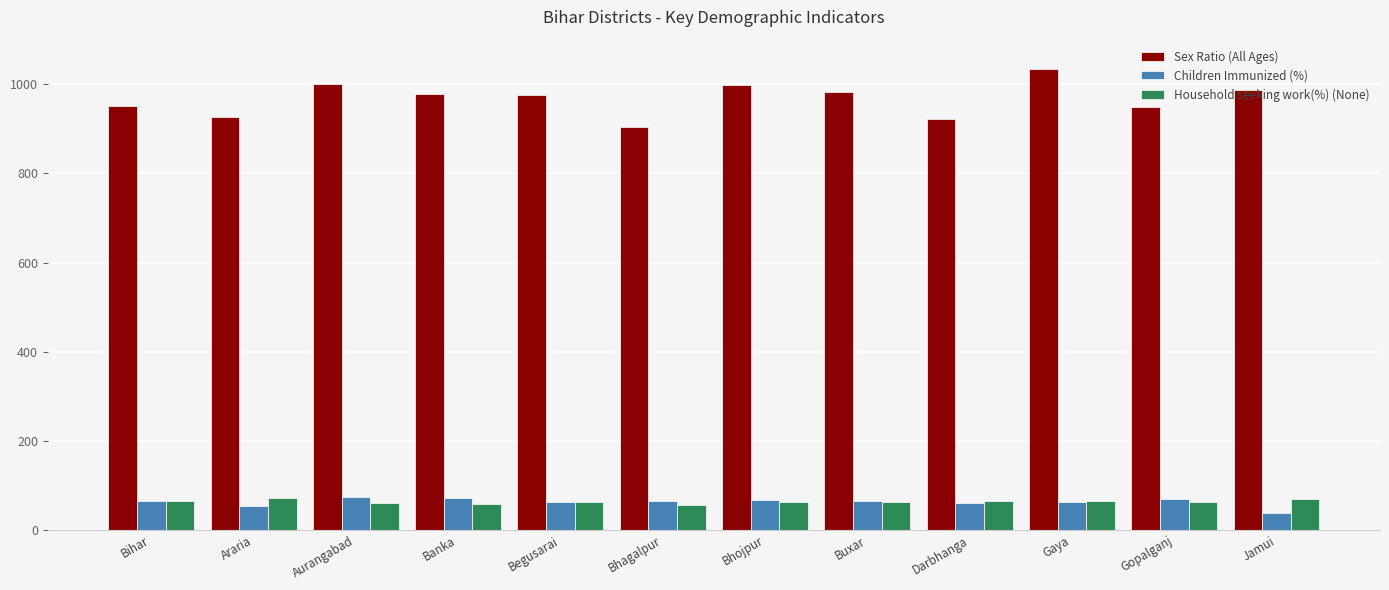

What is the sum of the Household seeking work(%) (None) values at Bhojpur and Gopalganj?

124.3